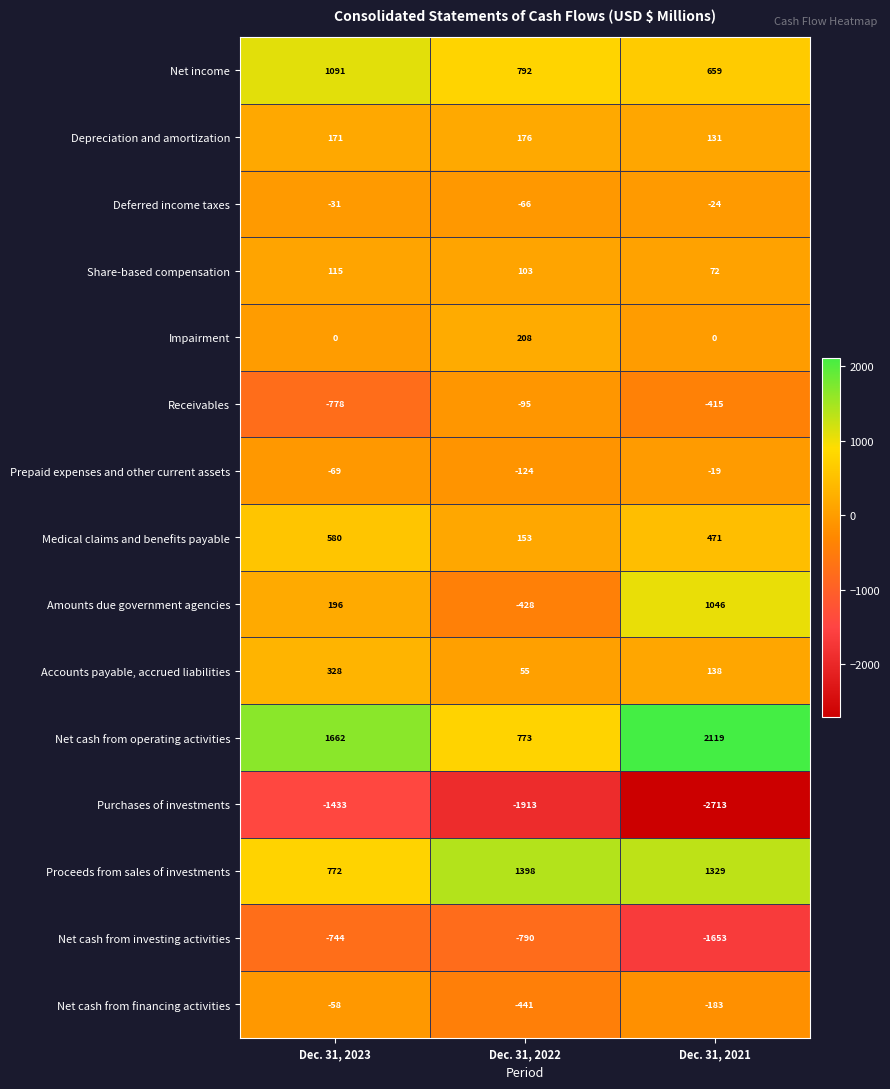

At Dec. 31, 2023, list the series in order from smallest to largest.

Purchases of investments, Receivables, Net cash from investing activities, Prepaid expenses and other current assets, Net cash from financing activities, Deferred income taxes, Impairment, Share-based compensation, Depreciation and amortization, Amounts due government agencies, Accounts payable, accrued liabilities, Medical claims and benefits payable, Proceeds from sales of investments, Net income, Net cash from operating activities